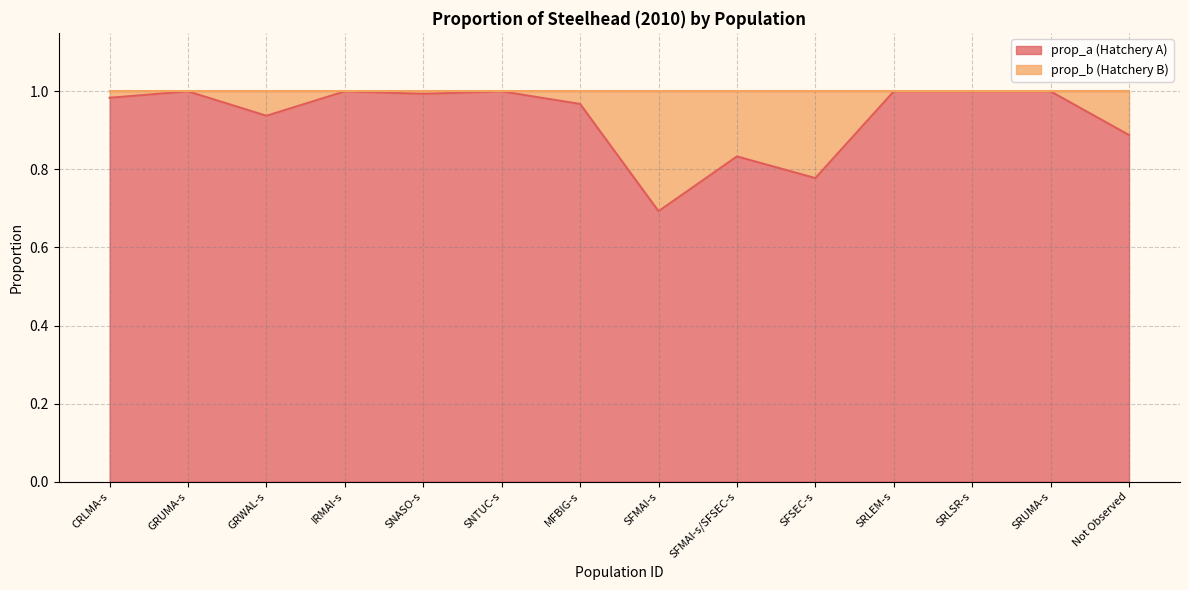

True or false: there are more than 2 points higher than both neighbors.

True